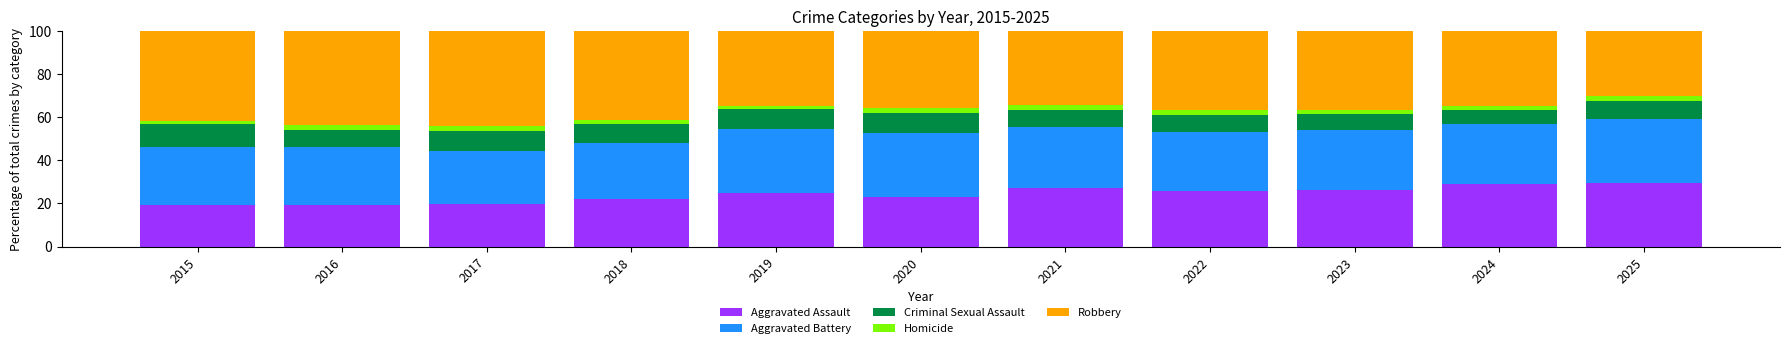

What is the maximum value for Aggravated Assault?

29.5